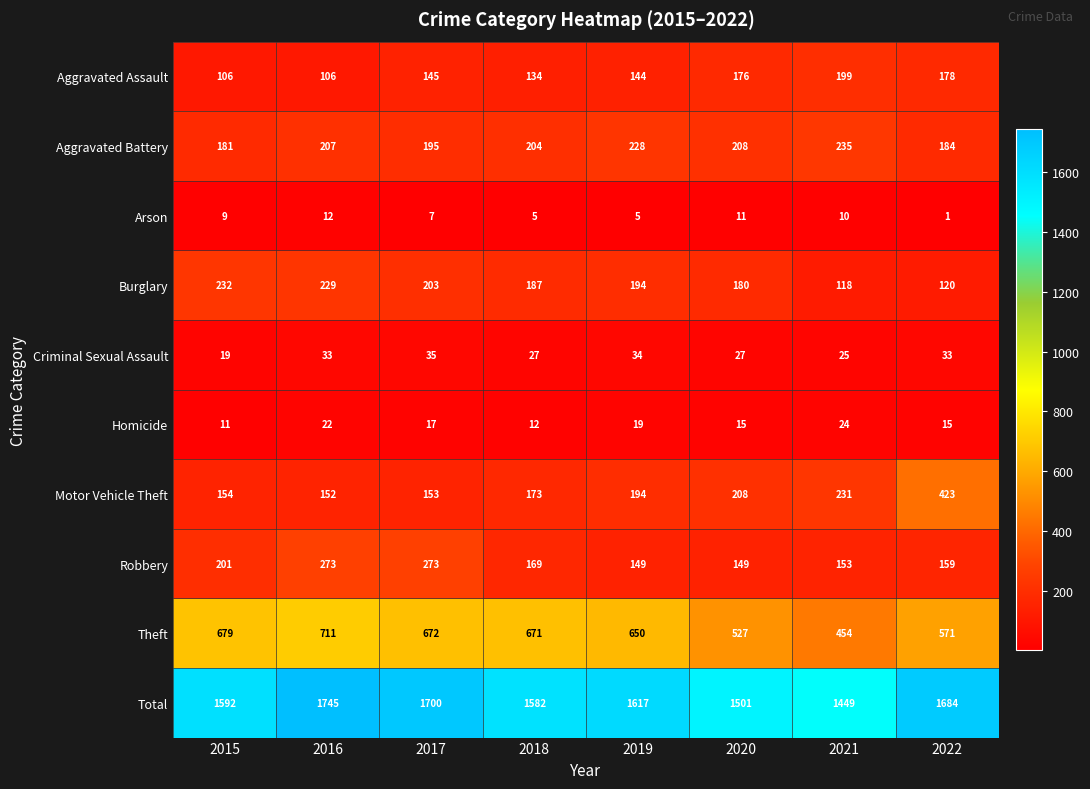

What is the total value across all series at 2019?

3234